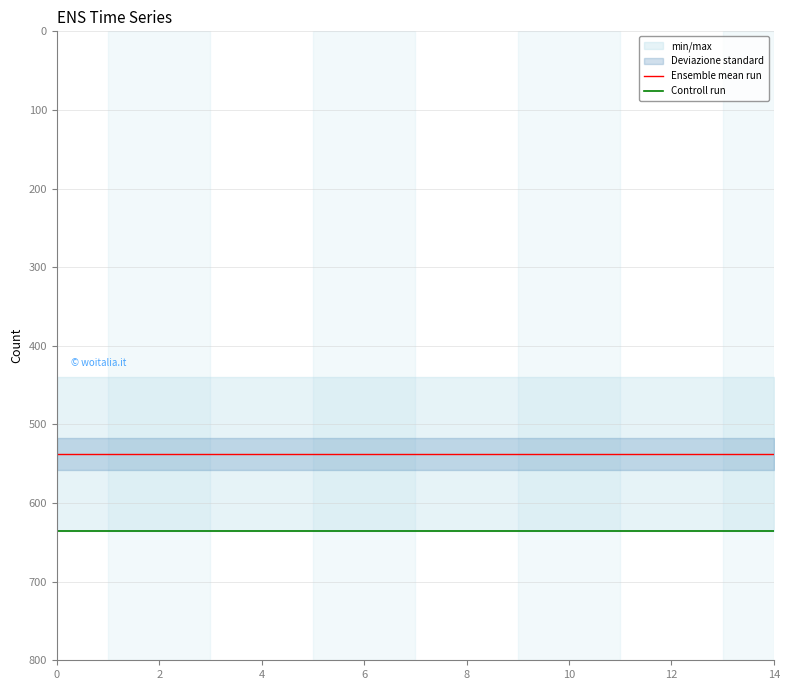

Reading right to left, extract all data points from this chart.

Ensemble mean run: 537.5	537.5	537.5	537.5	537.5	537.5	537.5	537.5	537.5	537.5	537.5	537.5	537.5	537.5	537.5
Controll run: 635.0	635.0	635.0	635.0	635.0	635.0	635.0	635.0	635.0	635.0	635.0	635.0	635.0	635.0	635.0